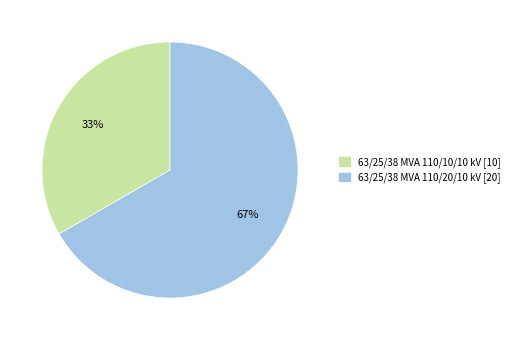

Combined, do 63/25/38 MVA 110/10/10 kV and 63/25/38 MVA 110/20/10 kV account for over 50%?

Yes